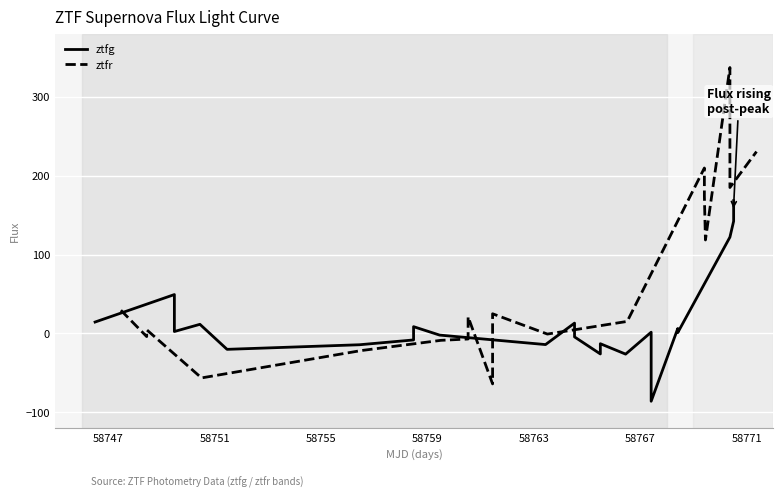

How many data points are less than 1?

10